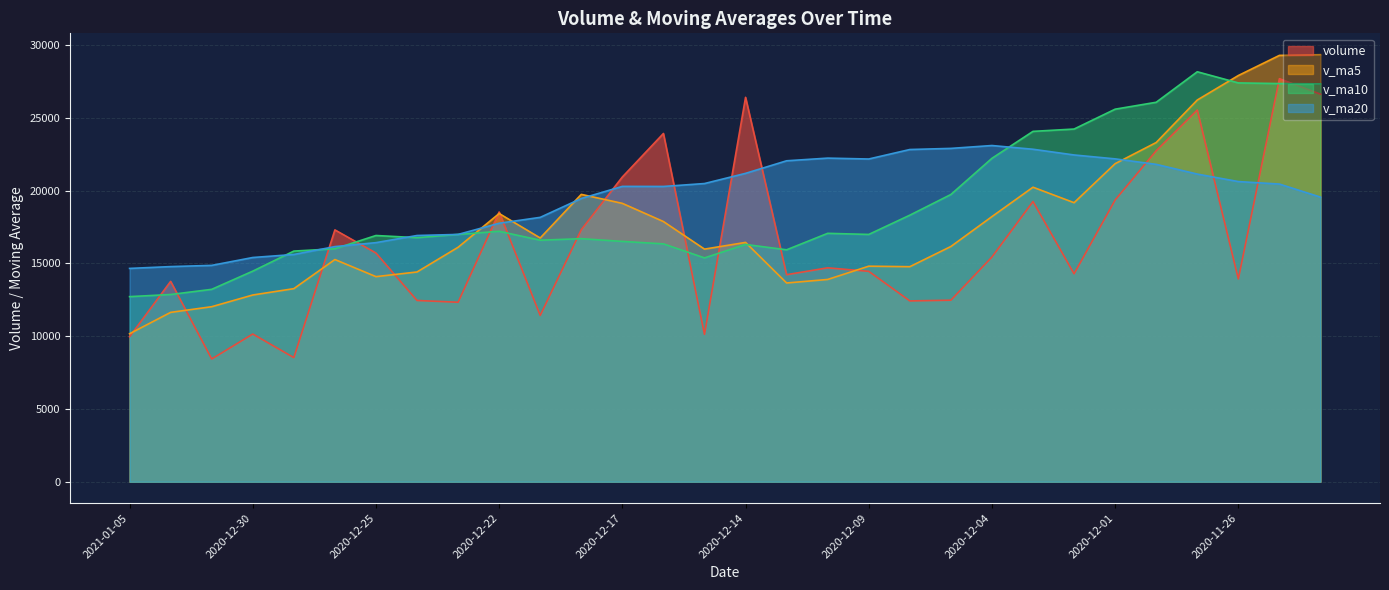

Where do volume and v_ma5 first cross each other?

2021-01-05 and 2021-01-04